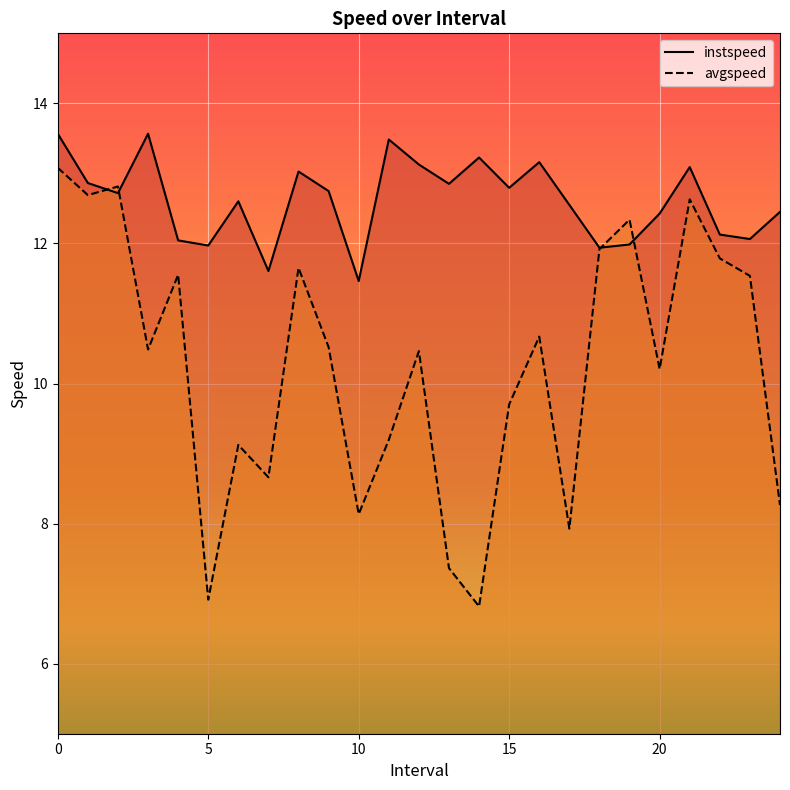

Is it true that avgspeed equals 17.5 at 15?

False